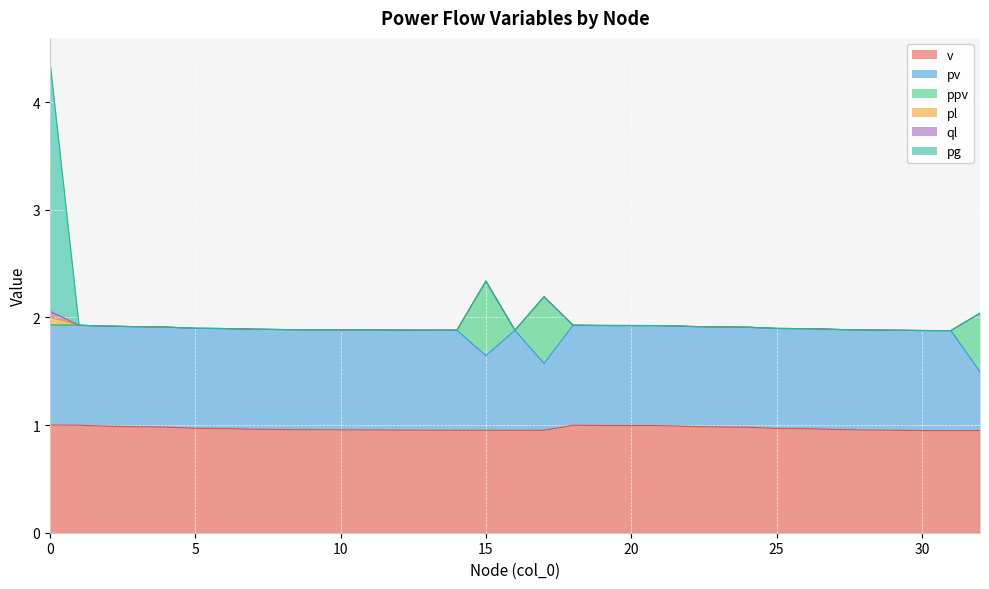

What is the average value of the pv series?

0.9